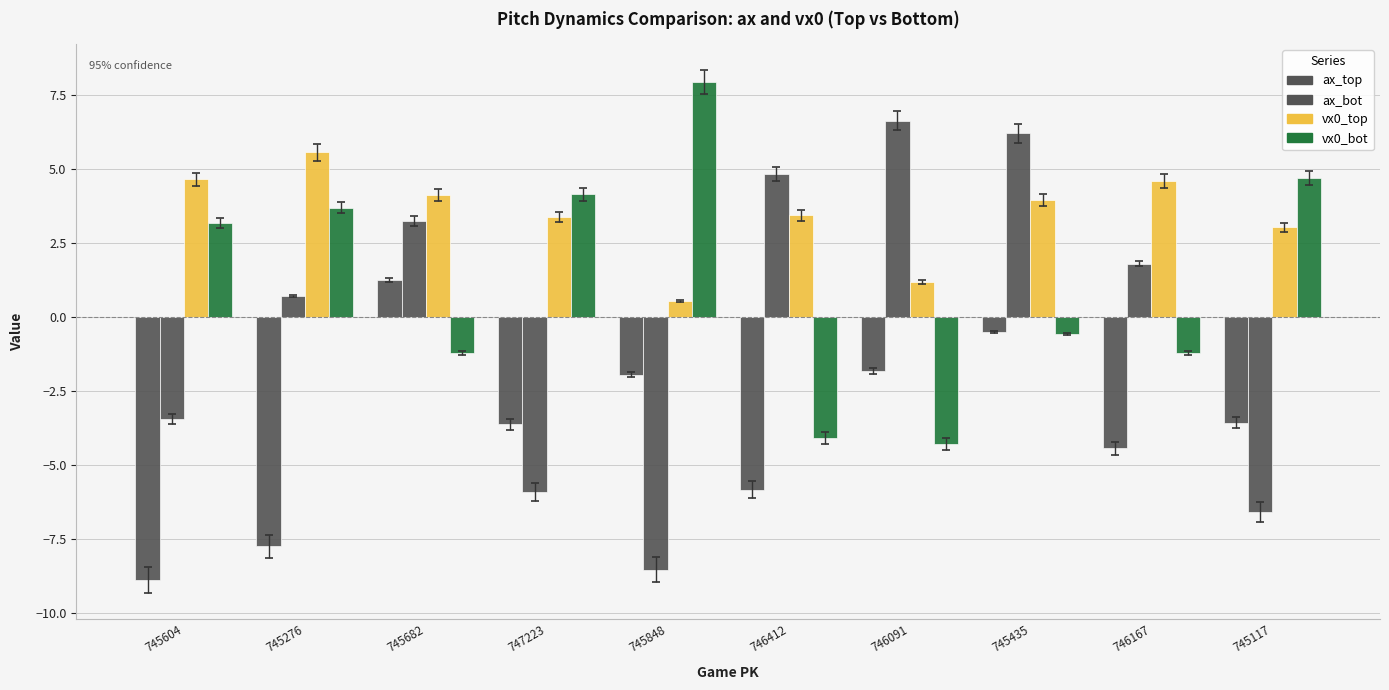

Reading left to right, extract all data points from this chart.

ax_top: 745604=-8.9	745276=-7.8	745682=1.2	747223=-3.6	745848=-1.9	746412=-5.8	746091=-1.8	745435=-0.5	746167=-4.4	745117=-3.6
ax_bot: 745604=-3.5	745276=0.7	745682=3.2	747223=-5.9	745848=-8.5	746412=4.8	746091=6.6	745435=6.2	746167=1.8	745117=-6.6
vx0_top: 745604=4.7	745276=5.6	745682=4.1	747223=3.4	745848=0.6	746412=3.4	746091=1.2	745435=4.0	746167=4.6	745117=3.0
vx0_bot: 745604=3.2	745276=3.7	745682=-1.2	747223=4.1	745848=8.0	746412=-4.1	746091=-4.3	745435=-0.6	746167=-1.2	745117=4.7